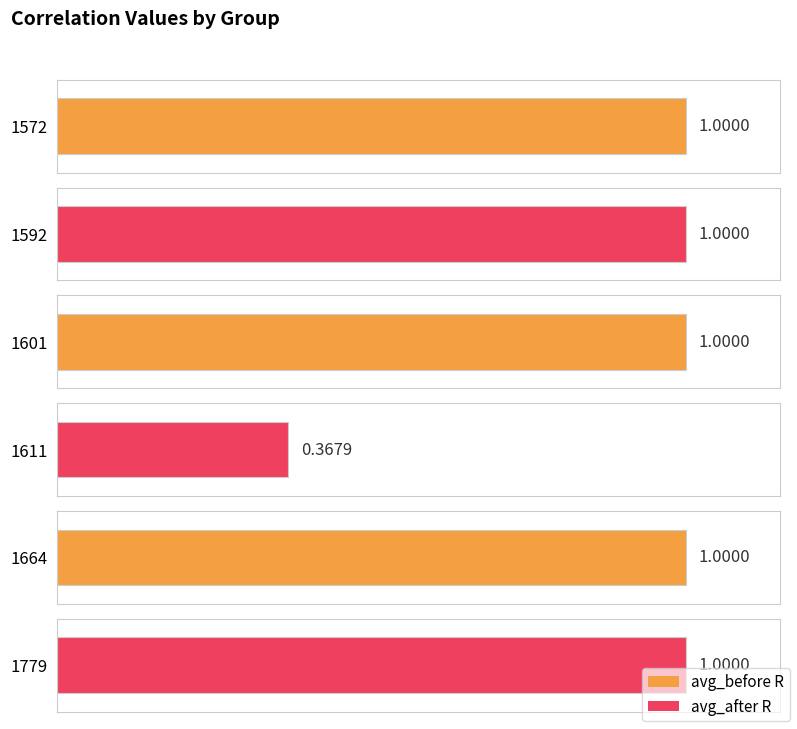

Does the chart contain stacked bars?

No